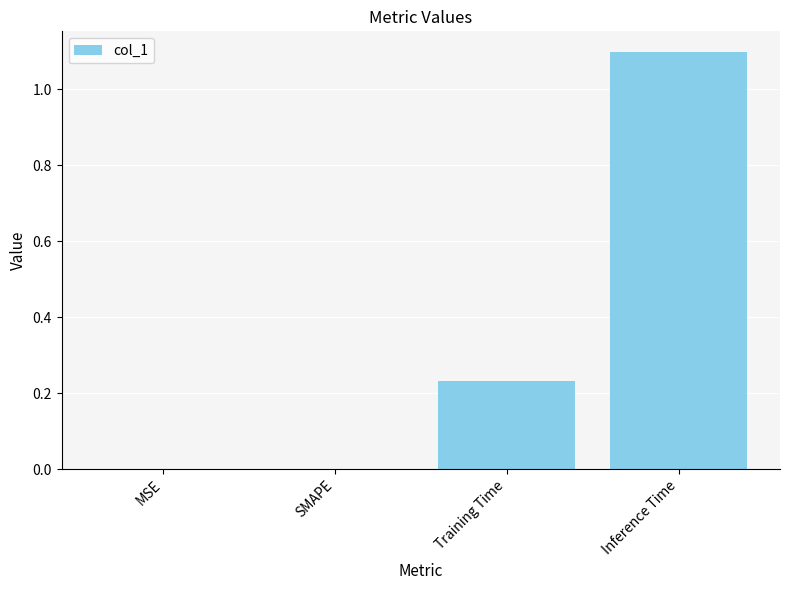

What is the greatest value displayed?

1.1